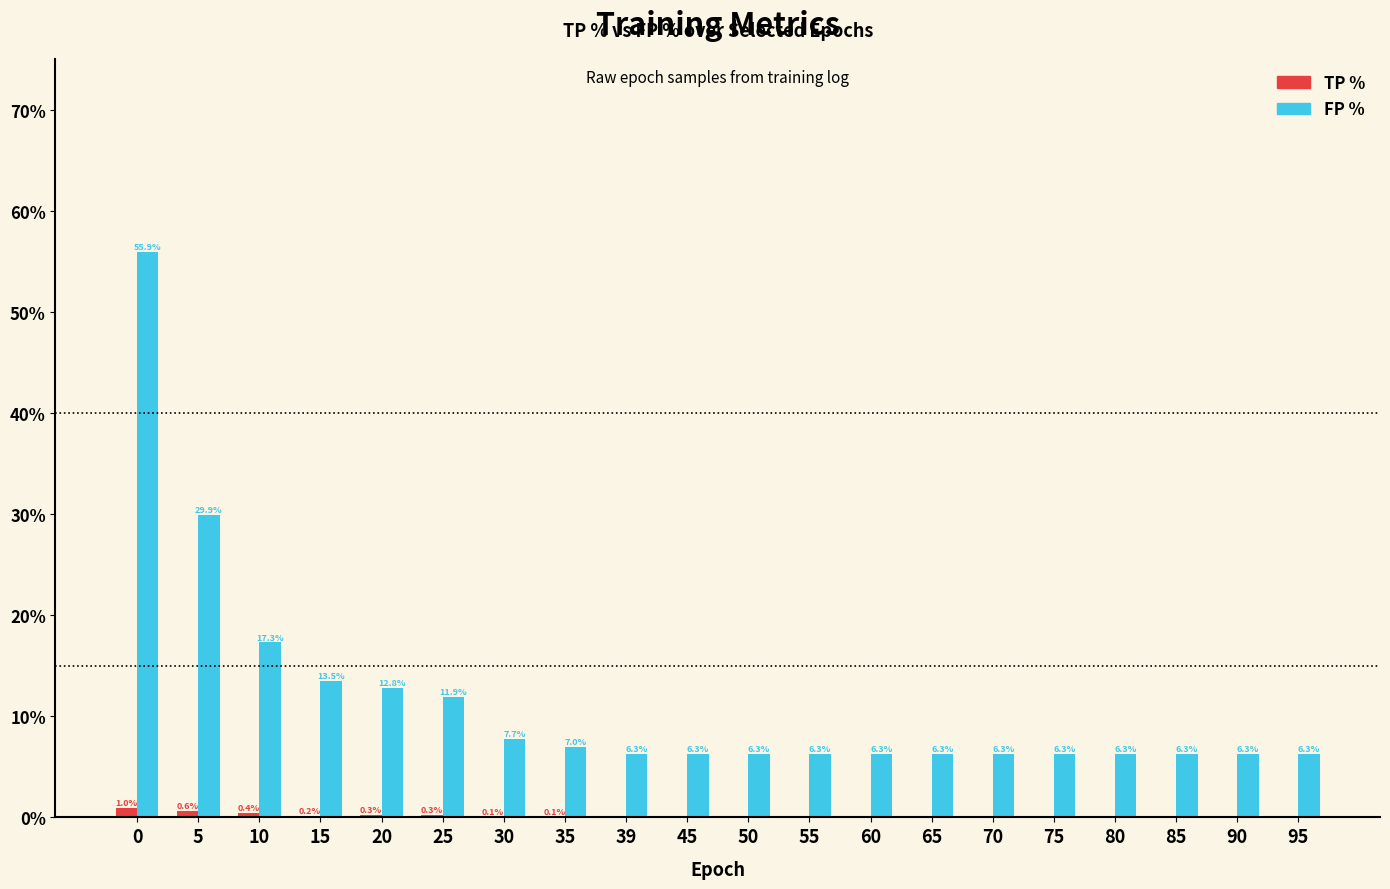

What is the sum of the TP % values at 20 and 45?

0.3